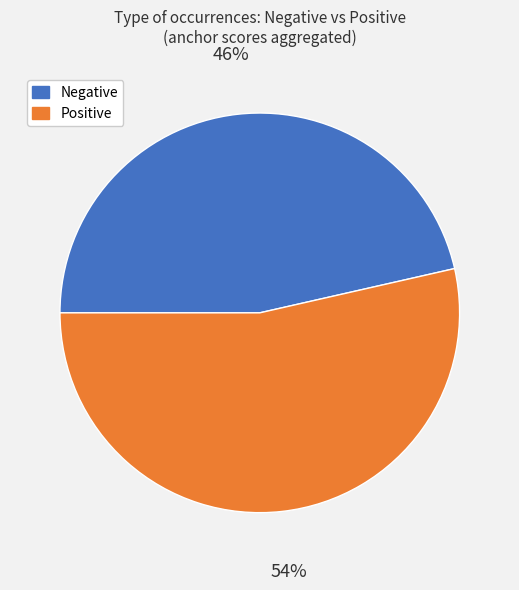

To the nearest percent, what percentage of the pie is Positive?

54%